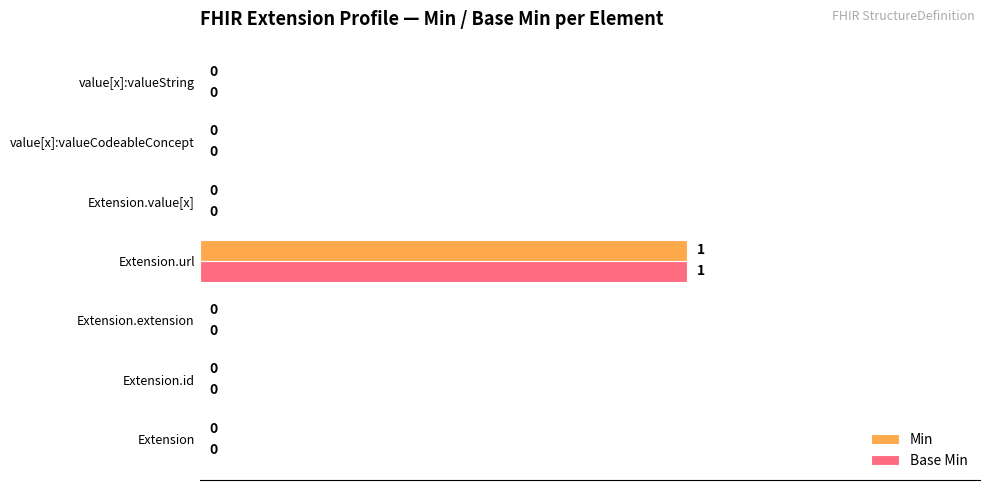

The Base Min series shows 0 at Extension.id. True or false?

True